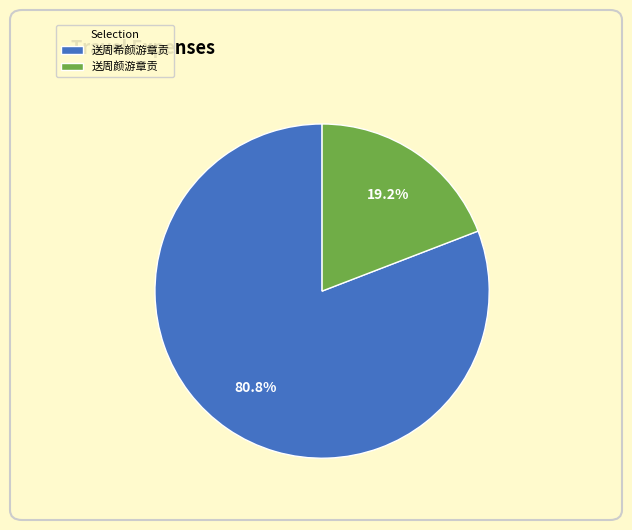

To the nearest percent, what is the combined percentage of 送周颜游章贡 and 送周希颜游章贡?

100%